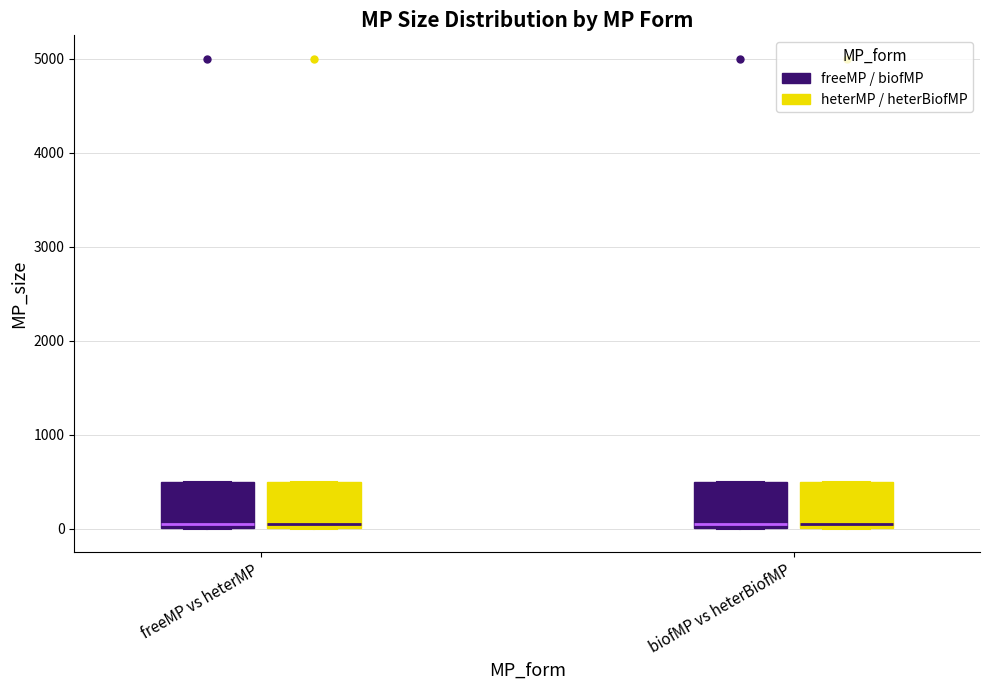

Reading left to right, read every box against the y-axis: the position of its median line, the range the box covers, and the ends of its whiskers. The values are not printed on the chart, so give them approximately, as read against the axis.

freeMP vs heterMP (freeMP / biofMP): median 100, box 0 to 500, whiskers 0 to 500
freeMP vs heterMP (heterMP / heterBiofMP): median 100, box 0 to 500, whiskers 0 to 500
biofMP vs heterBiofMP (freeMP / biofMP): median 100, box 0 to 500, whiskers 0 to 500
biofMP vs heterBiofMP (heterMP / heterBiofMP): median 100, box 0 to 500, whiskers 0 to 500